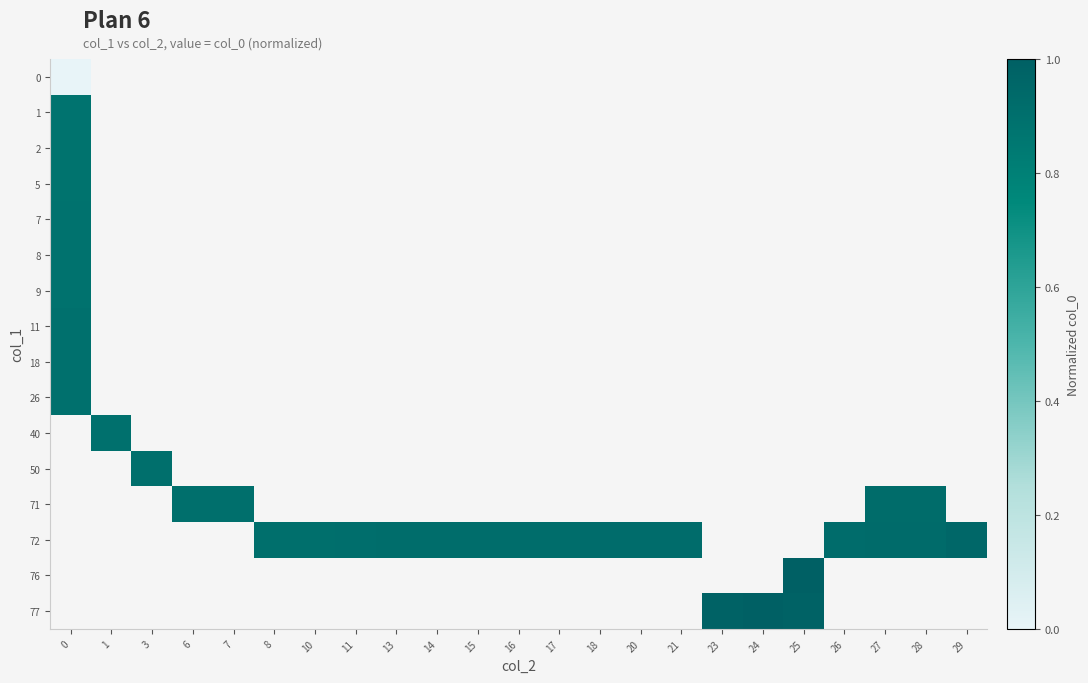

At how many categories does at least one series exceed 0?

23